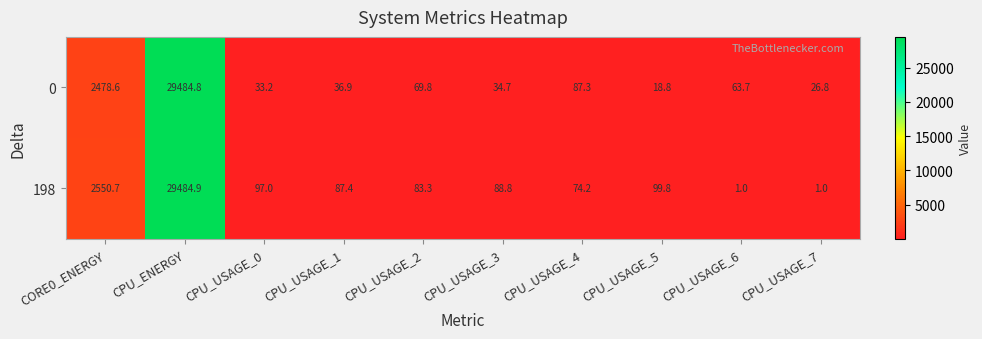

What is the minimum value for 198?

1.0